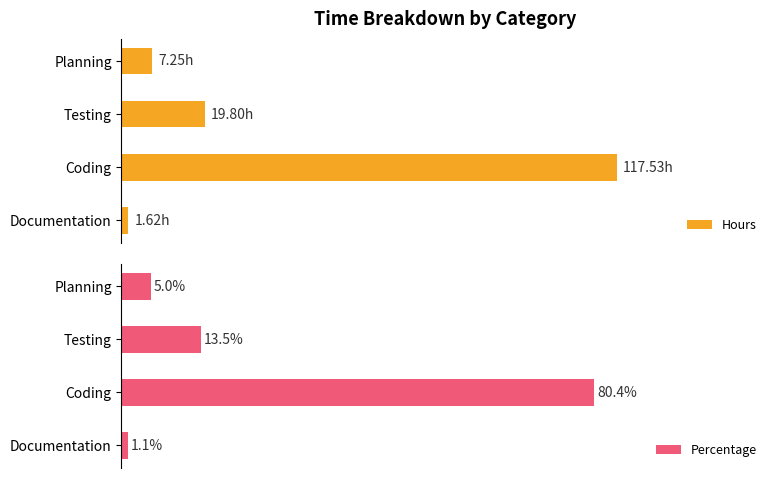

What are all the series names shown in the legend?

Hours, Percentage